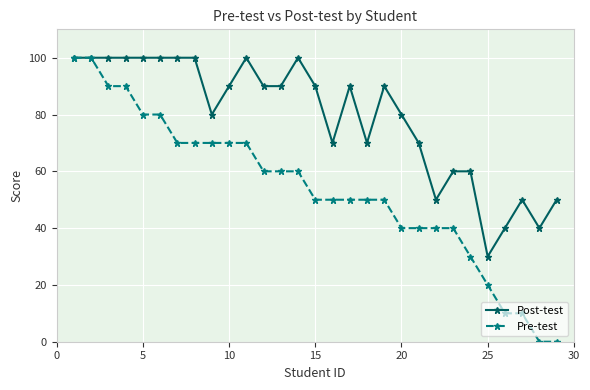

What is the maximum value for Pre-test?

100